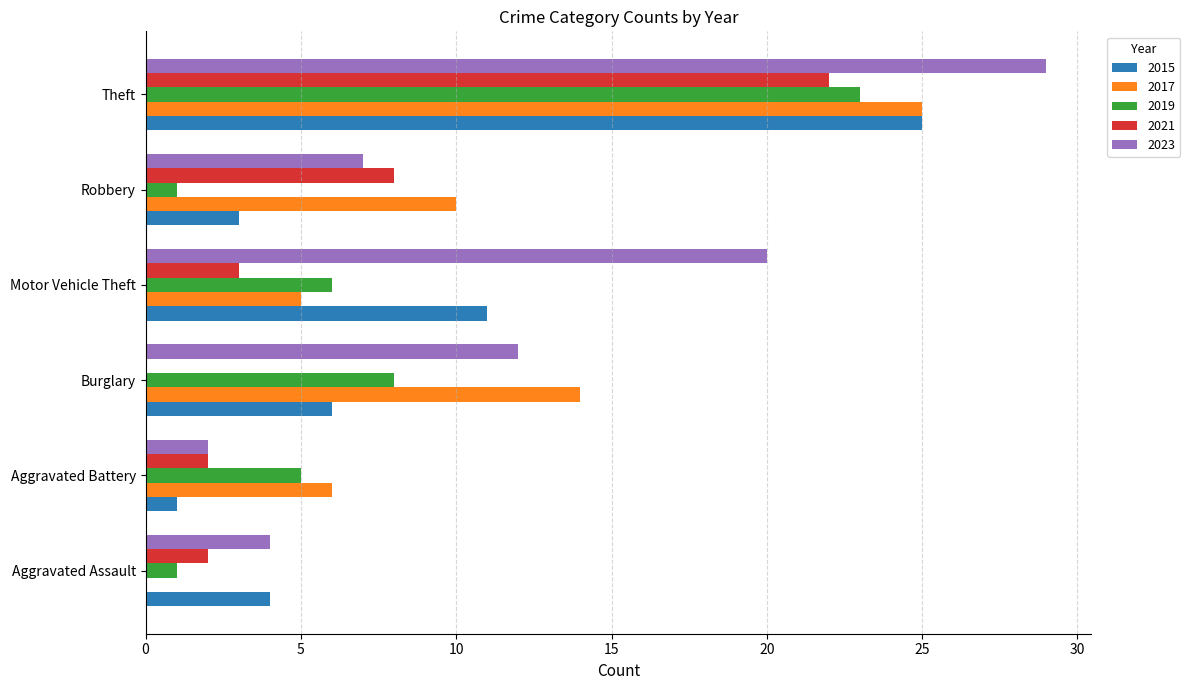

At which label does 2019 reach its peak?

Theft